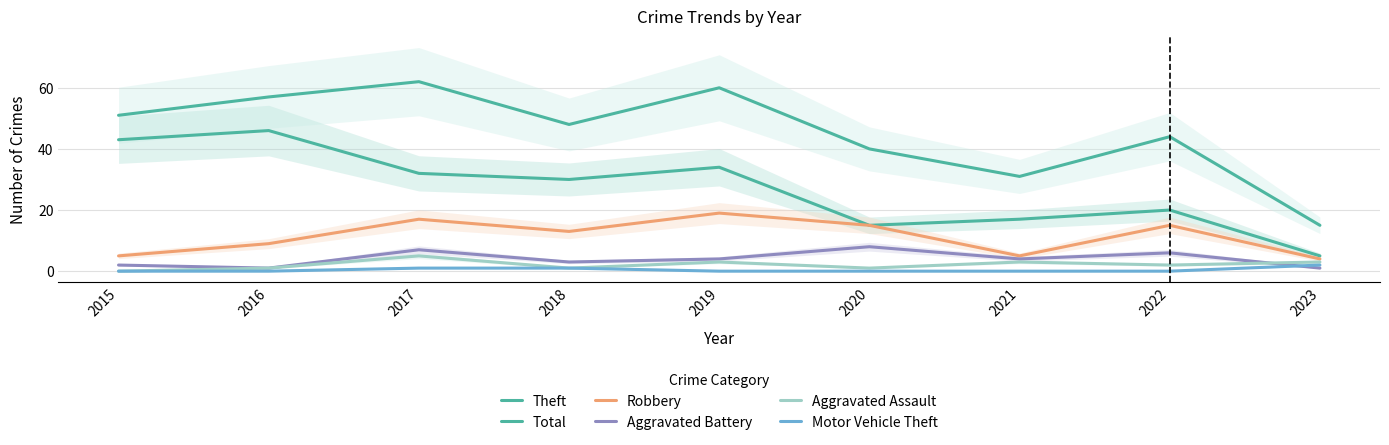

What is the difference between the second highest and minimum values in the Total series?

45